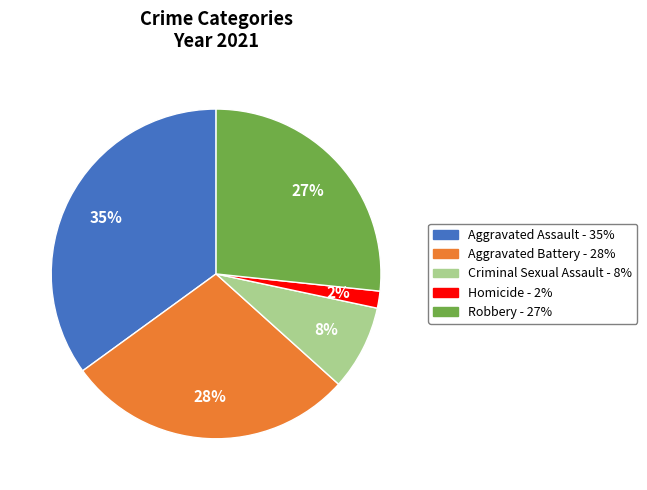

Between Aggravated Battery and Criminal Sexual Assault, which is larger?

Aggravated Battery